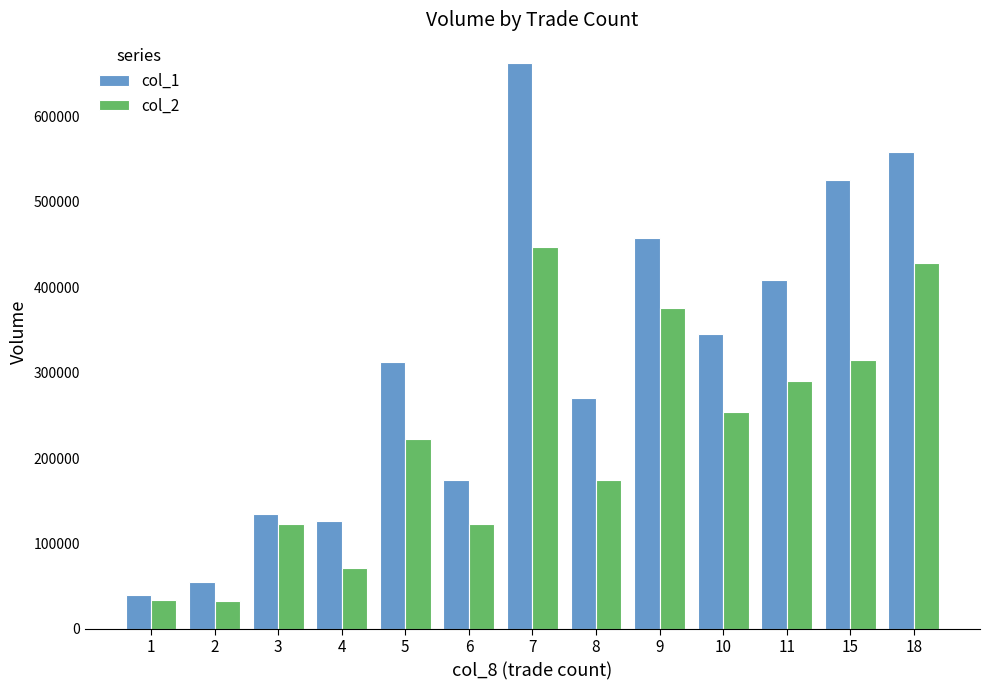

At 3, list the series in order from largest to smallest.

col_1, col_2